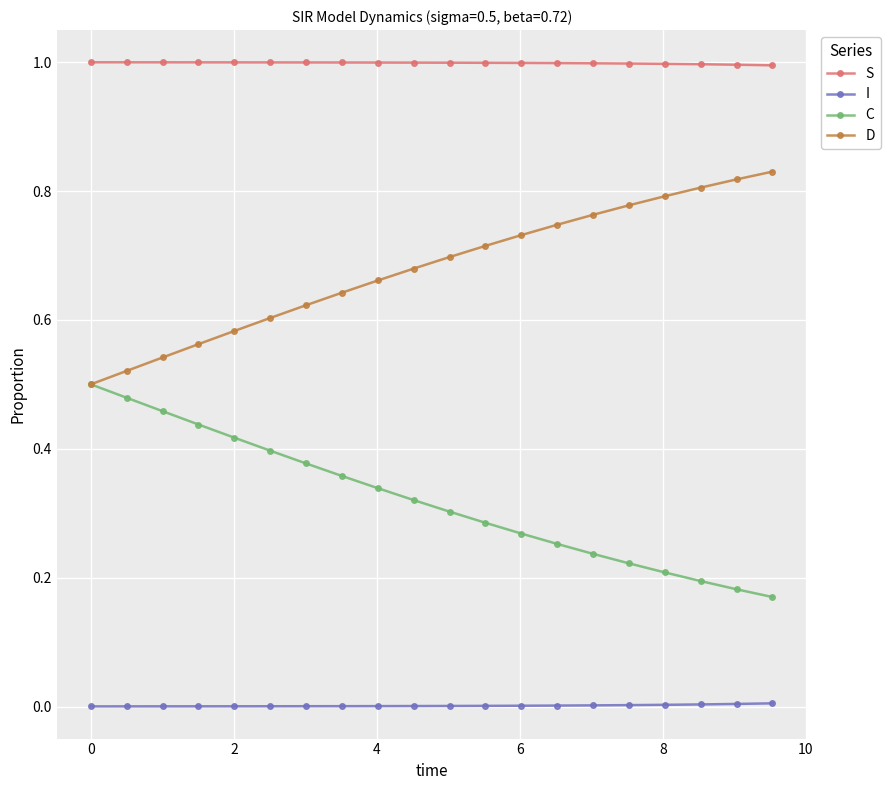

True or false: I and S intersect in this chart.

False